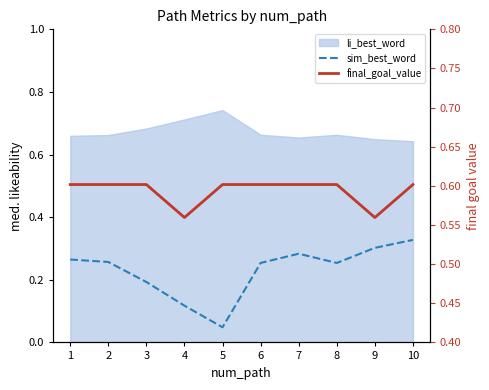

What is the sum of all final_goal_value values?

5.9